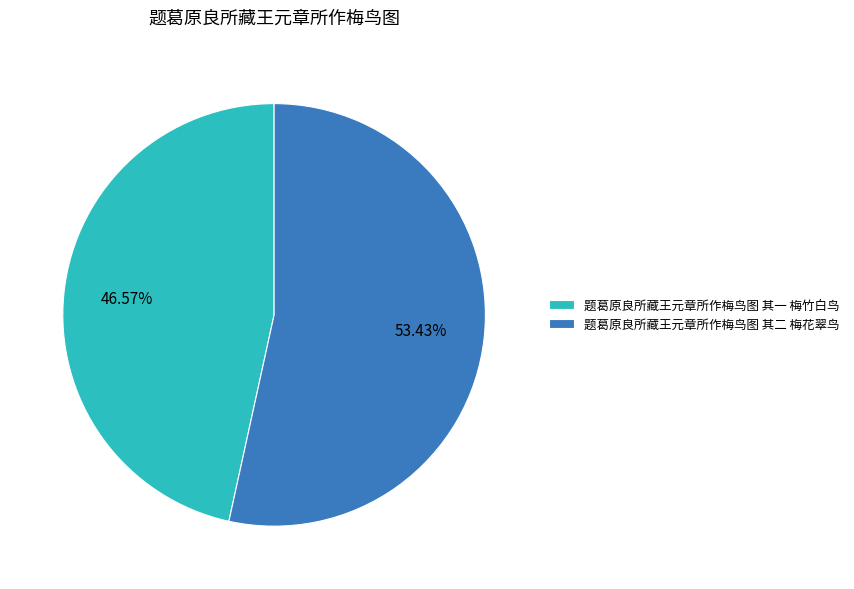

Is there any slice that represents more than half of the pie?

Yes